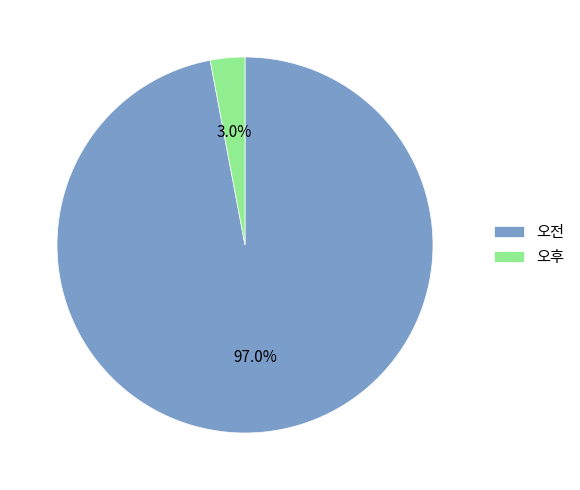

What is the smallest slice in the pie chart?

오후